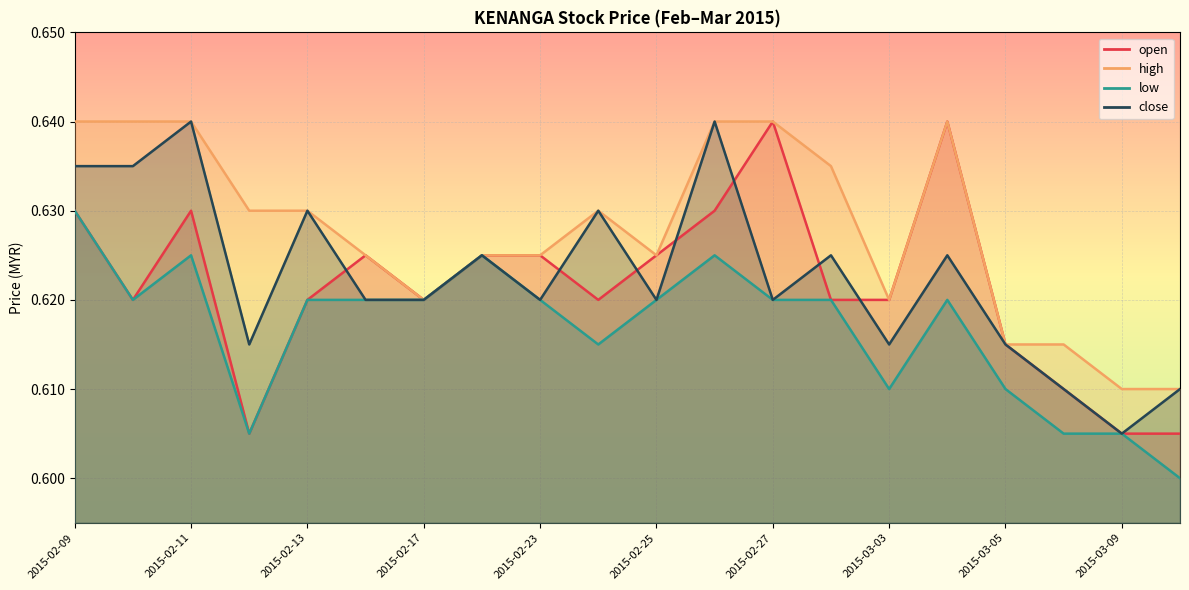

The value of close at 2015-02-13 is 1.1. True or false?

False